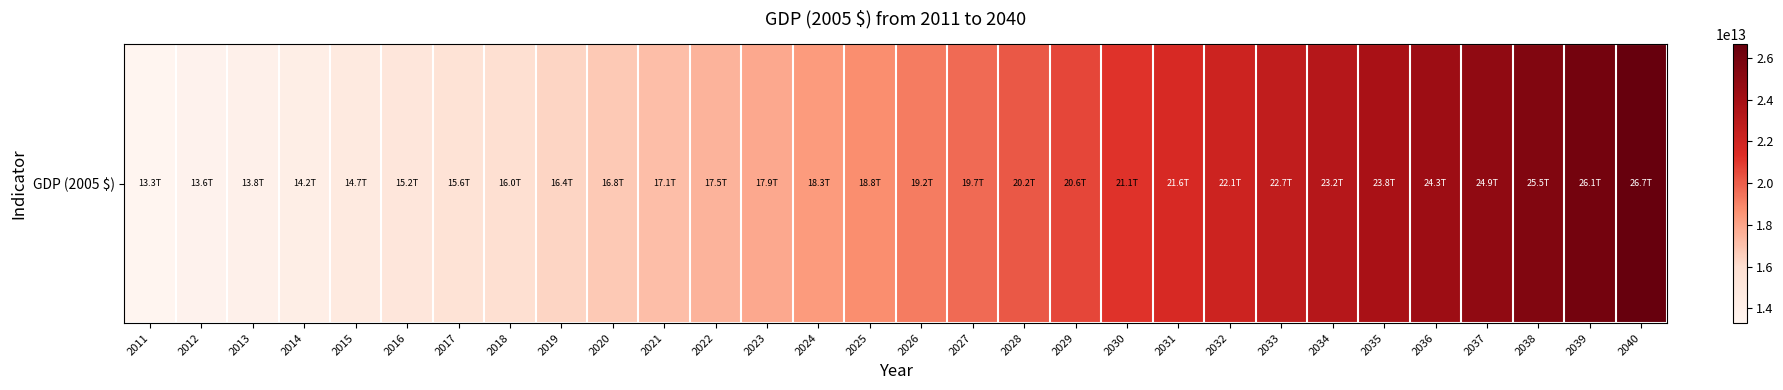

Is it true that the value at 2031 is 21638835938000?

True